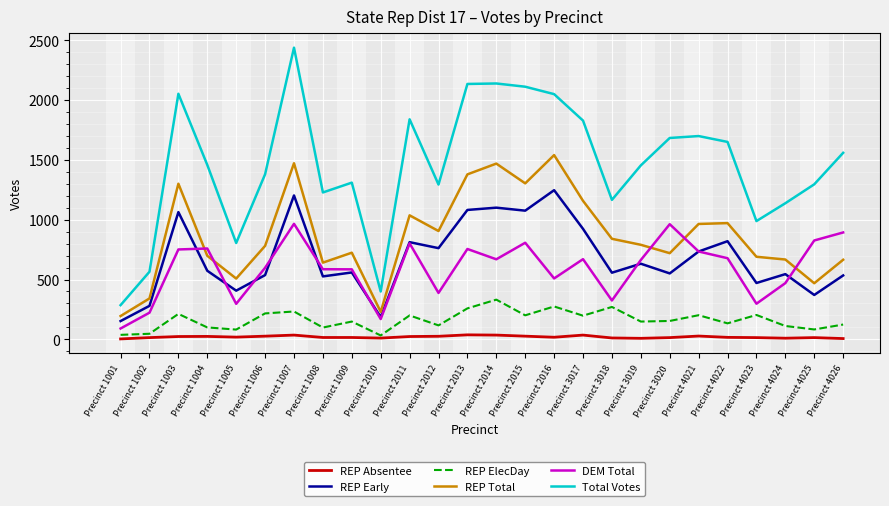

Which series changed the most between Precinct 1005 and Precinct 2012?

Total Votes